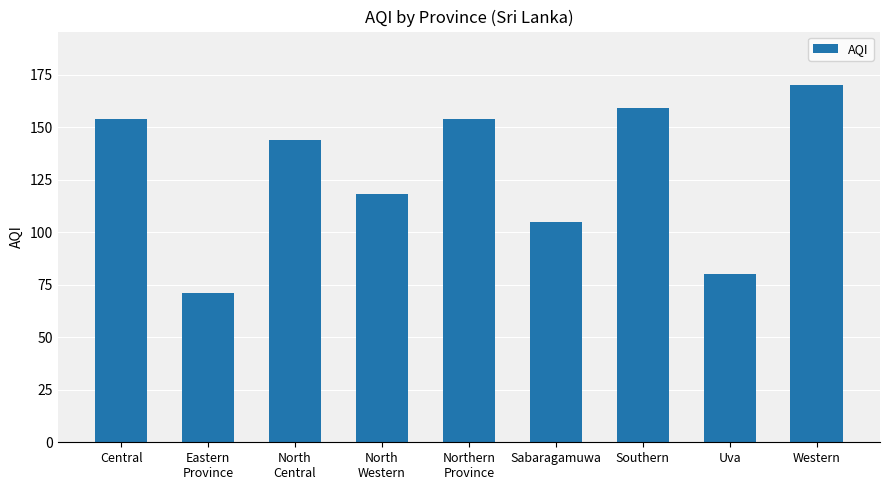

What is the maximum value shown in the chart?

170